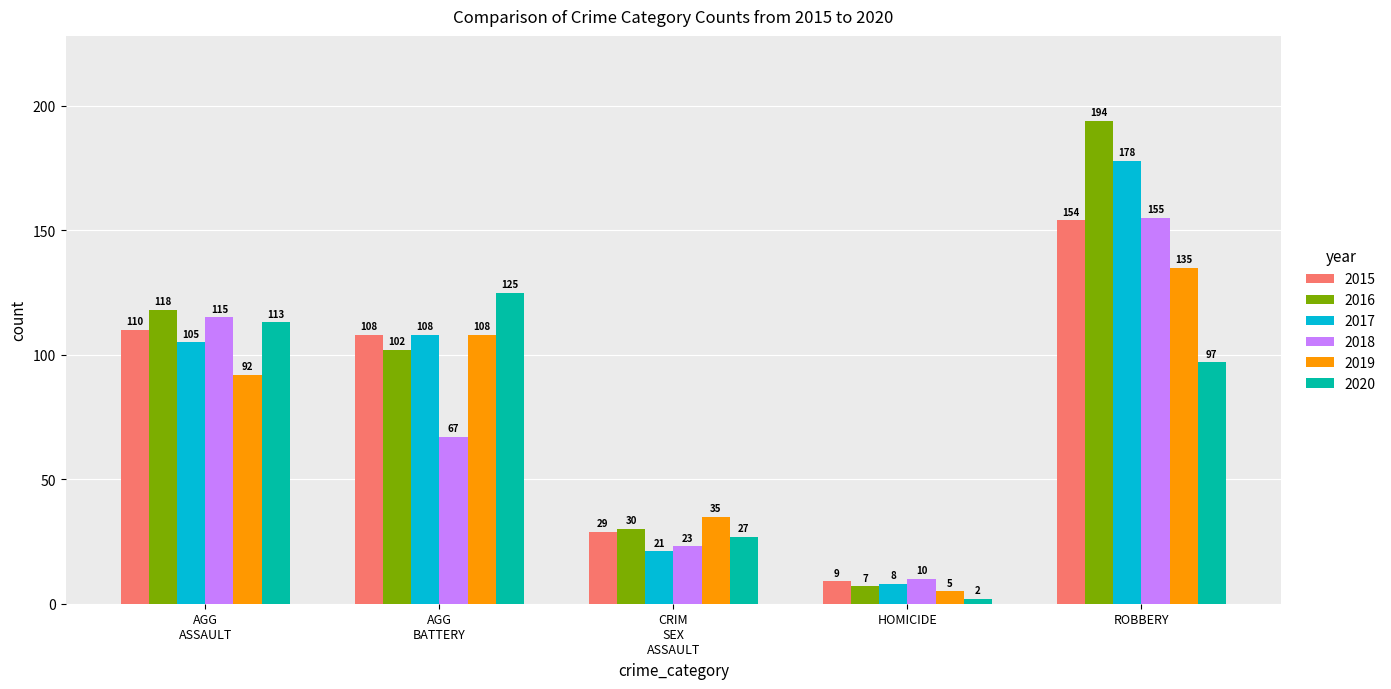

Which series has the largest total across all categories?

2016